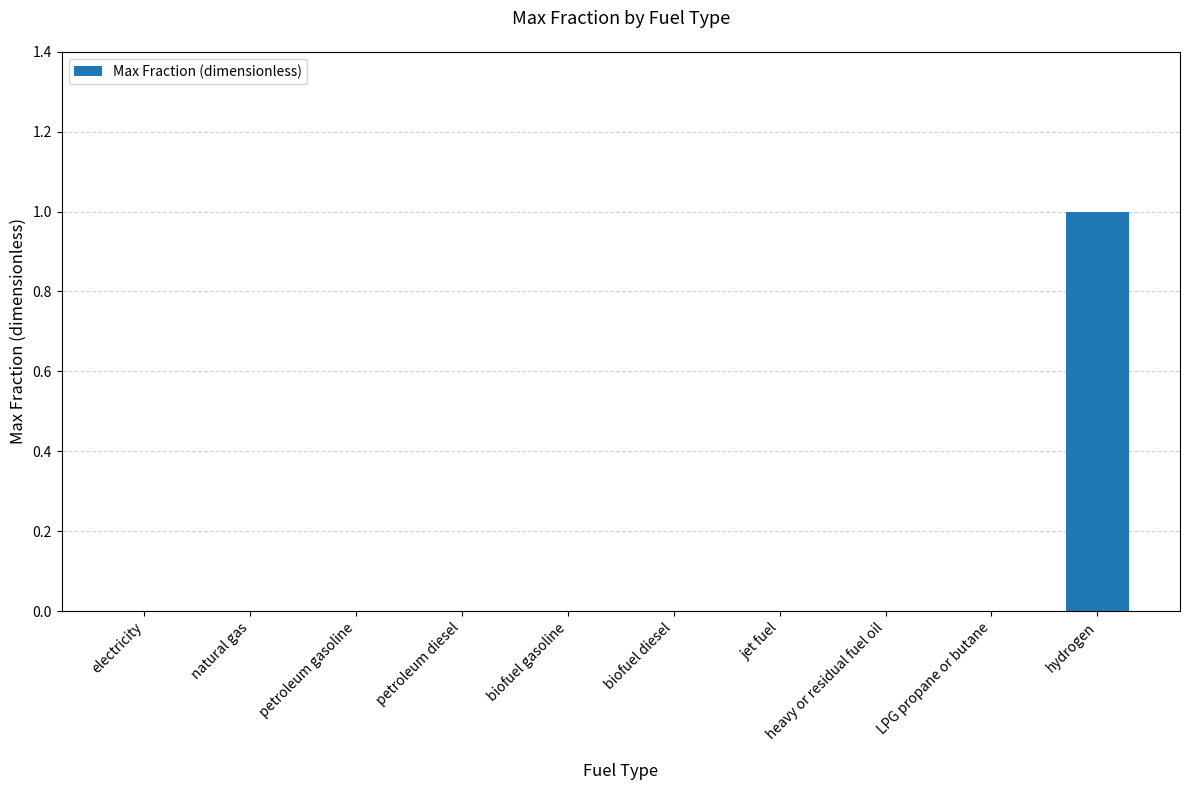

Between LPG propane or butane and hydrogen, which is larger?

hydrogen